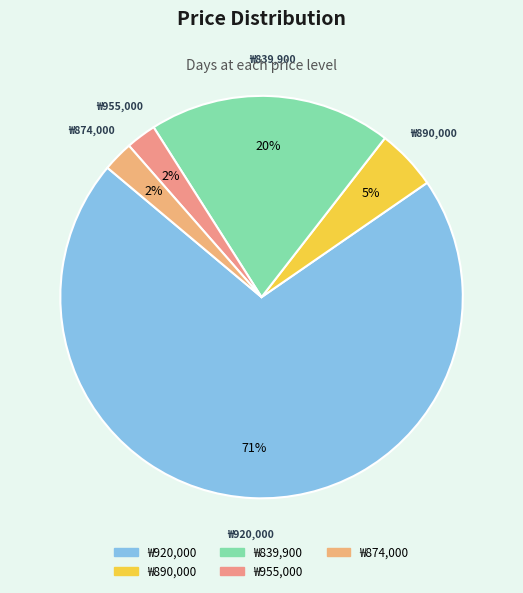

Which slice is the largest?

₩920,000